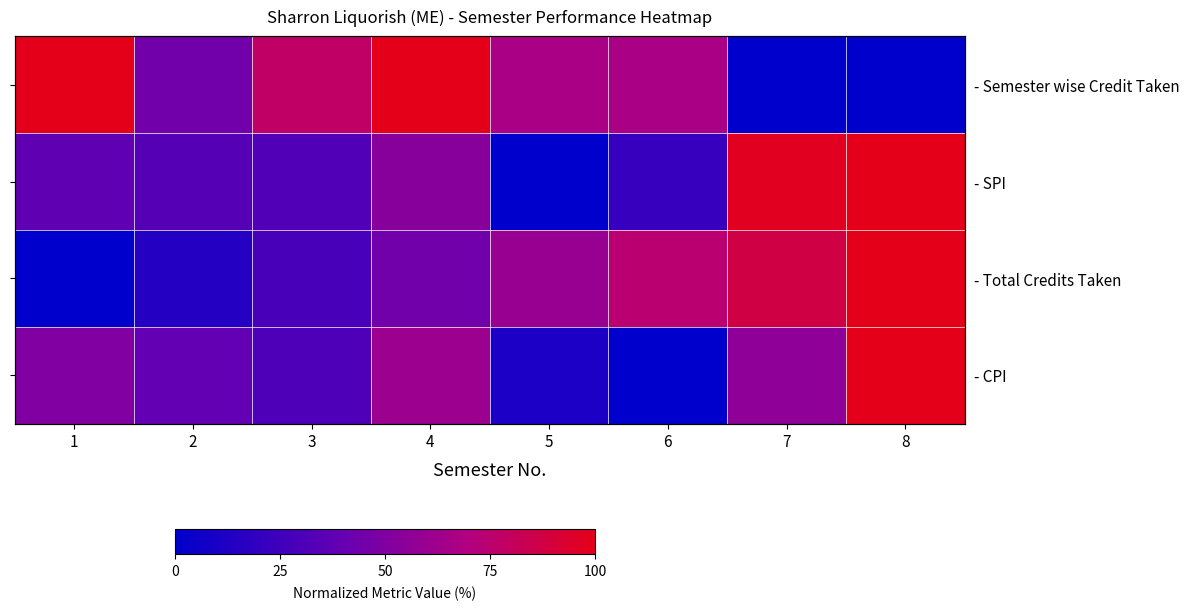

True or false: - CPI has a value of 38.9 at 2.

True